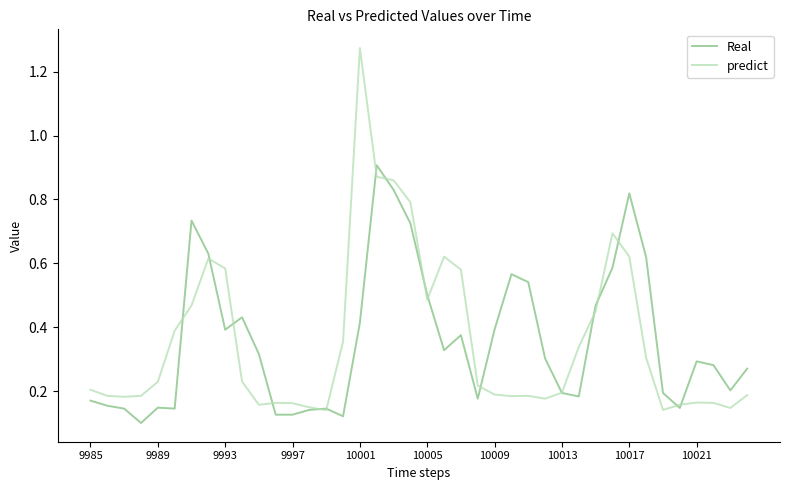

Which series has the largest range (max minus min)?

predict